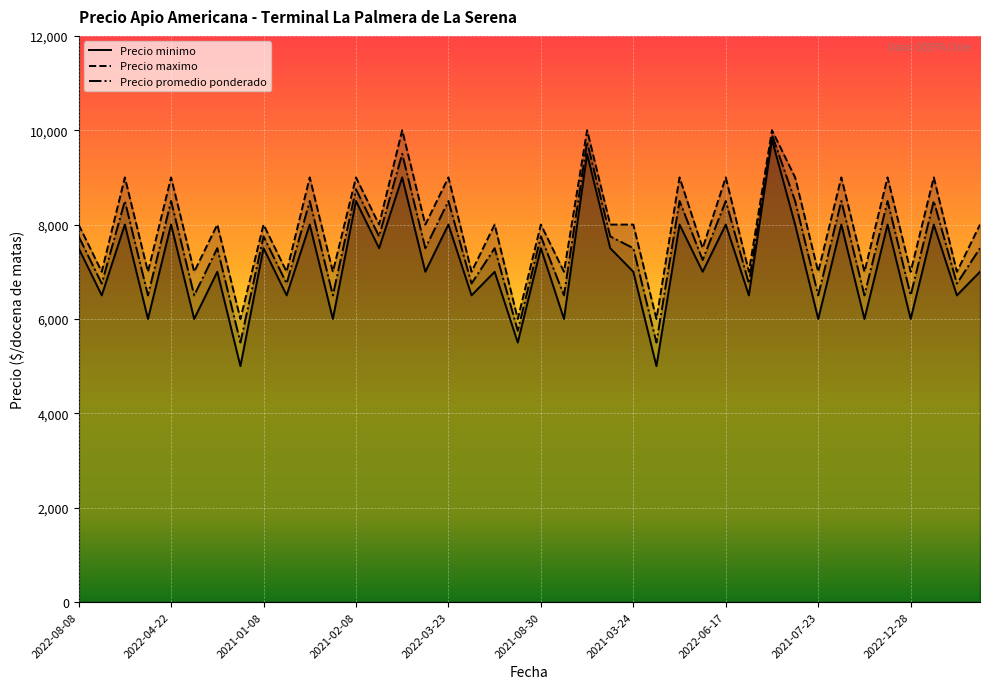

What is the greatest value displayed?

10000